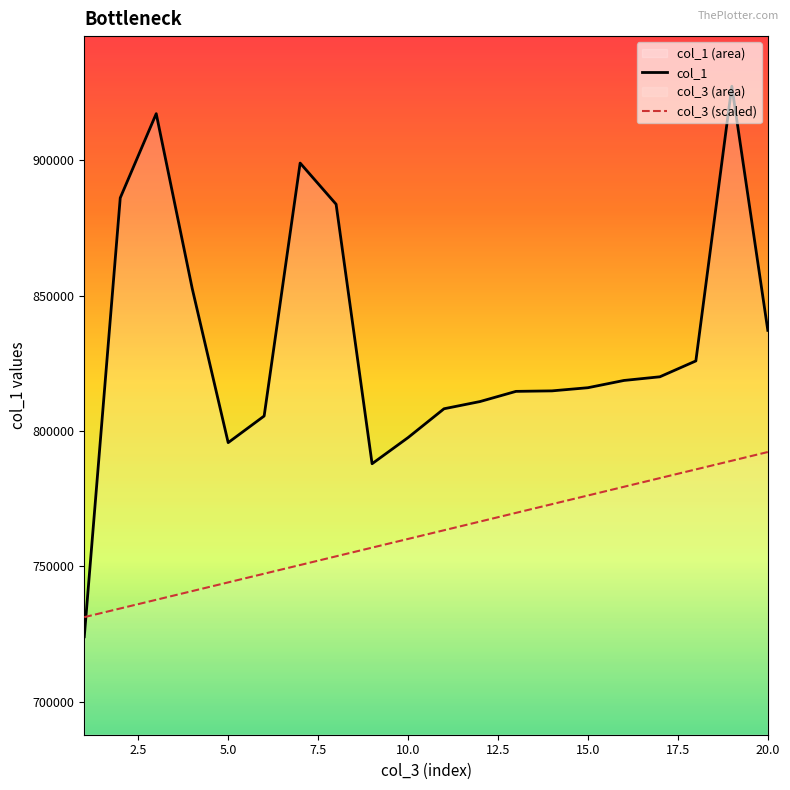

At 10.0, list the series in order from largest to smallest.

col_1, col_3 (scaled)